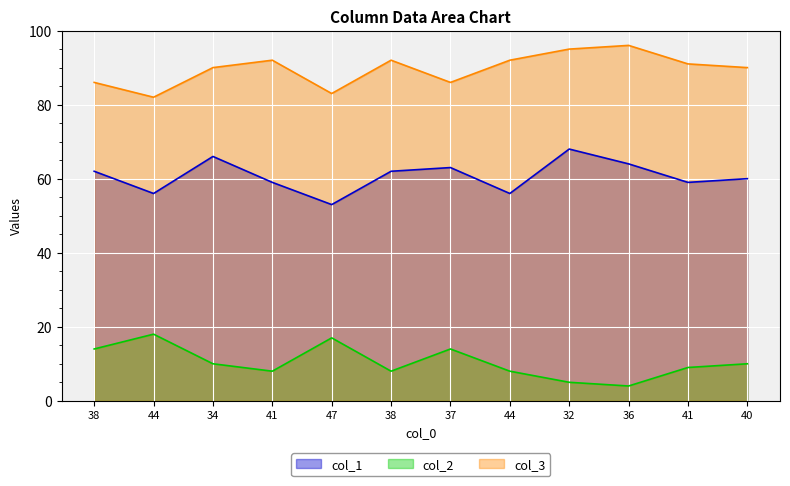

How many interior local peaks does the col_2 series have?

3